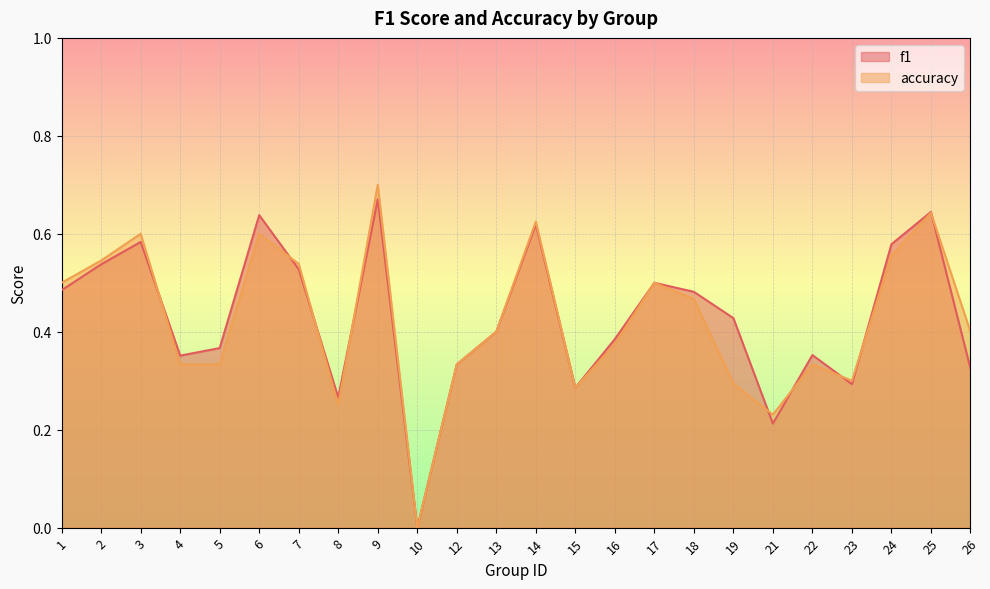

Reading left to right, transcribe all the data shown in this chart.

f1: 1=0.5	2=0.5	3=0.6	4=0.4	5=0.4	6=0.6	7=0.5	8=0.3	9=0.7	10=0.0	12=0.3	13=0.4	14=0.6	15=0.3	16=0.4	17=0.5	18=0.5	19=0.4	21=0.2	22=0.4	23=0.3	24=0.6	25=0.6	26=0.3
accuracy: 1=0.5	2=0.5	3=0.6	4=0.3	5=0.3	6=0.6	7=0.5	8=0.2	9=0.7	10=0.0	12=0.3	13=0.4	14=0.6	15=0.3	16=0.4	17=0.5	18=0.5	19=0.3	21=0.2	22=0.3	23=0.3	24=0.6	25=0.6	26=0.4